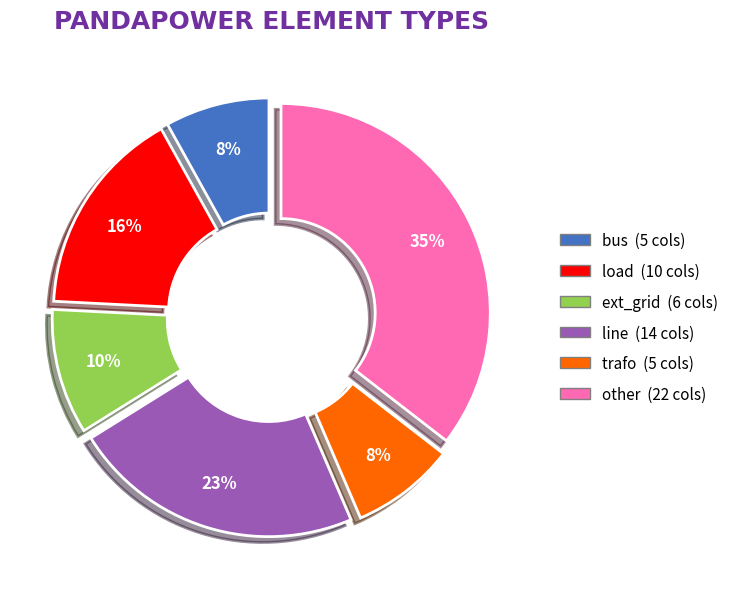

Is it true that other is 35% of the pie?

True